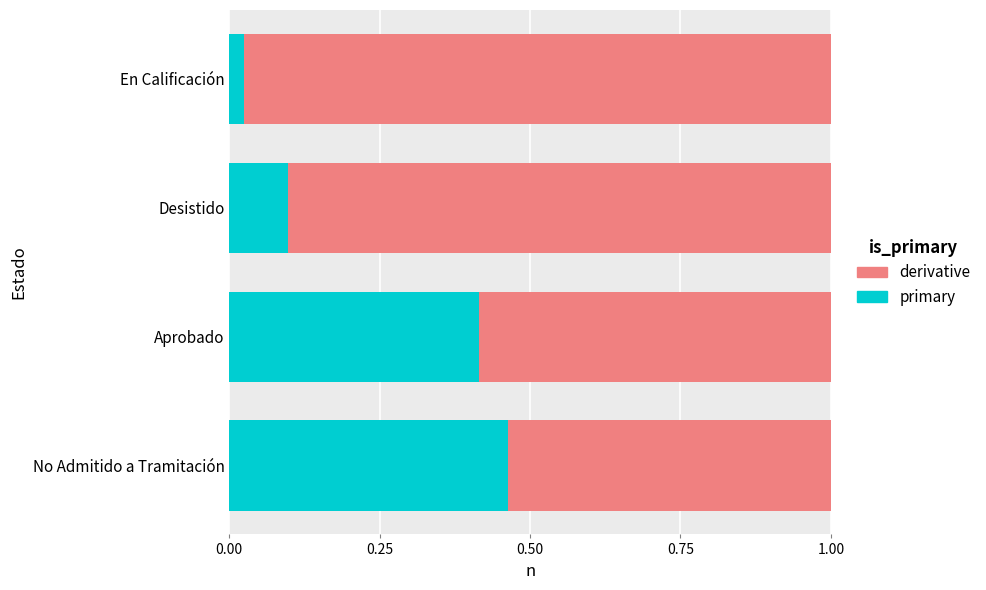

What is the difference between the highest and lowest values at 0.25?

0.3